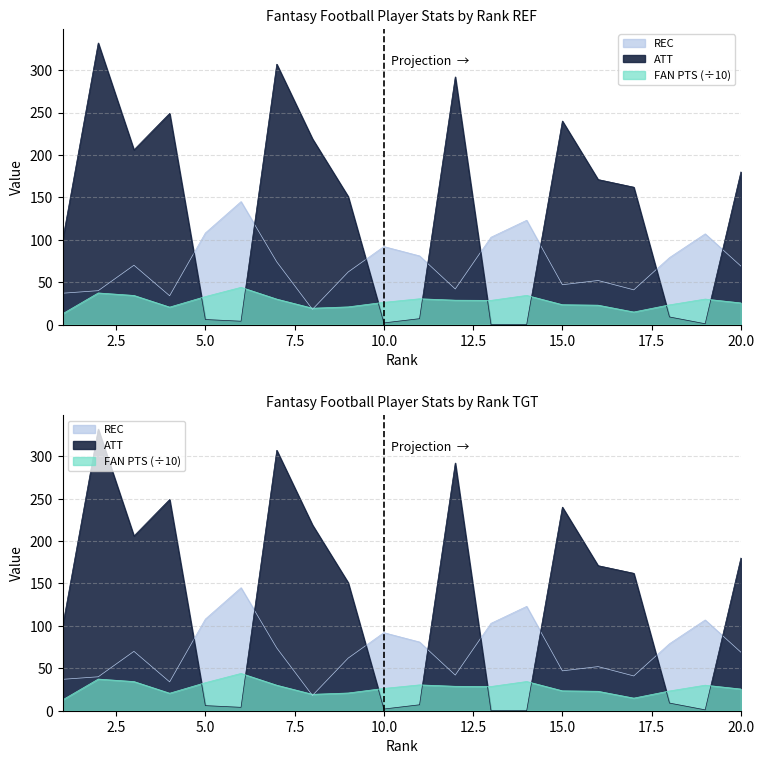

After their last crossing, which series has the higher values: REC or FAN PTS?

REC